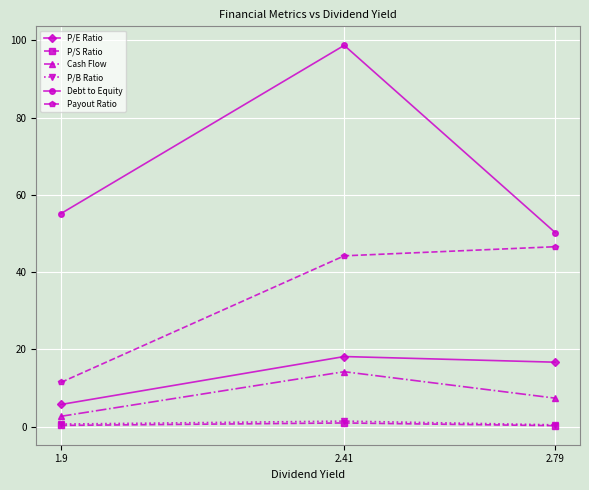

Is it true that P/S Ratio equals 0.3 at 1.9?

True